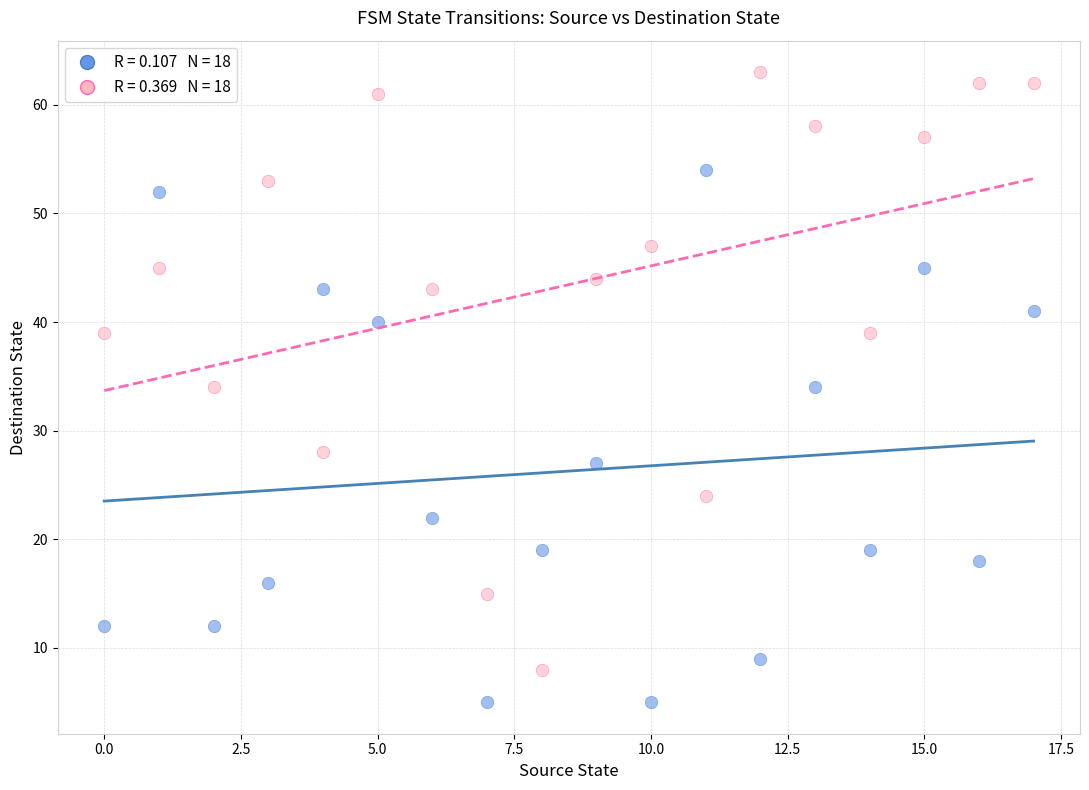

Across all data points, what is the range of Y values (max minus min)?

58